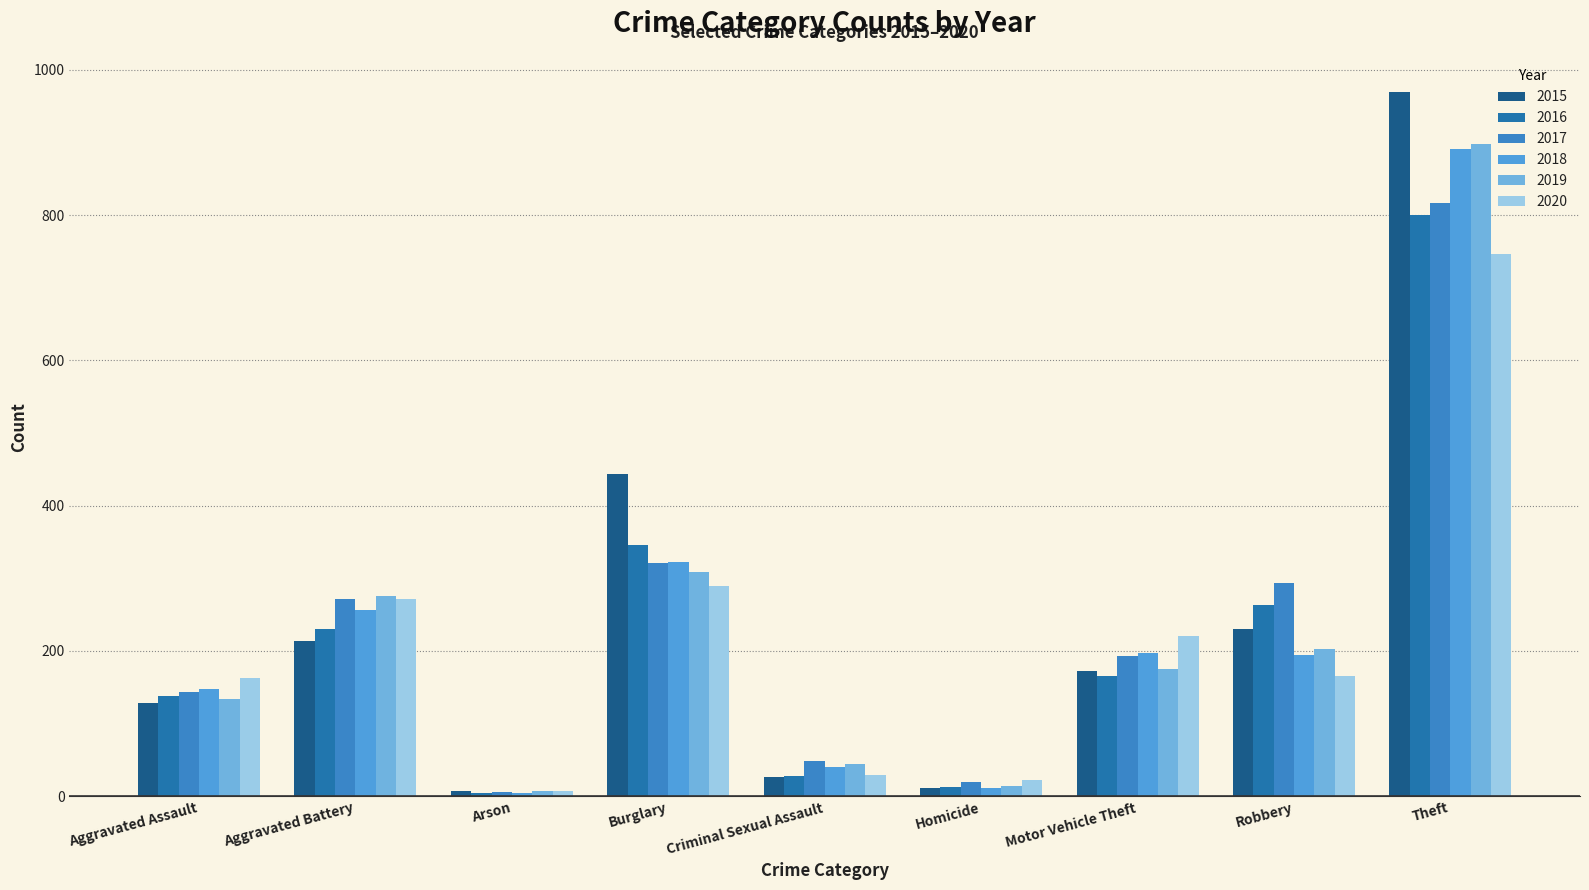

What is the average value of the 2016 series?

221